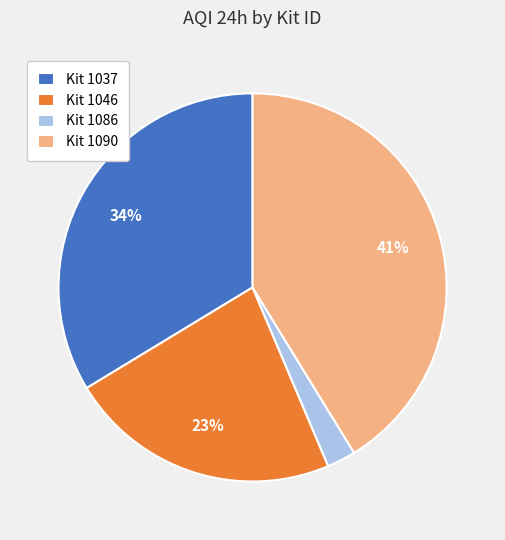

Which has a higher value, Kit 1046 or Kit 1037?

Kit 1037